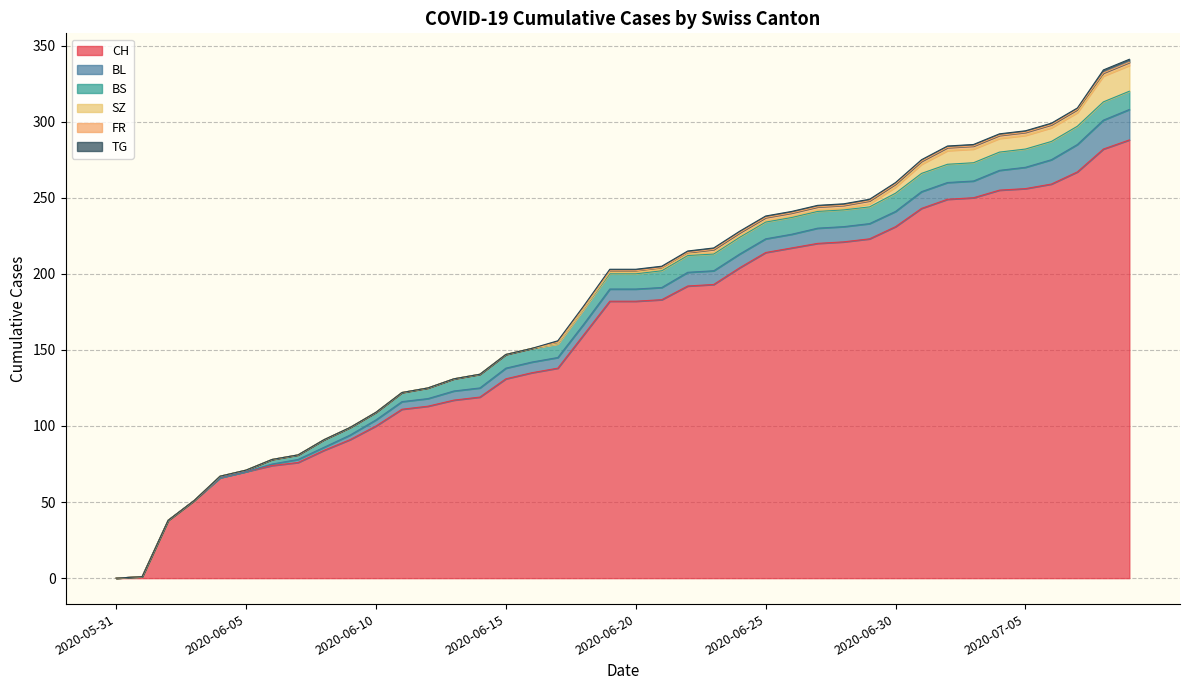

True or false: BL has a value of 11 at 2020-07-02.

True